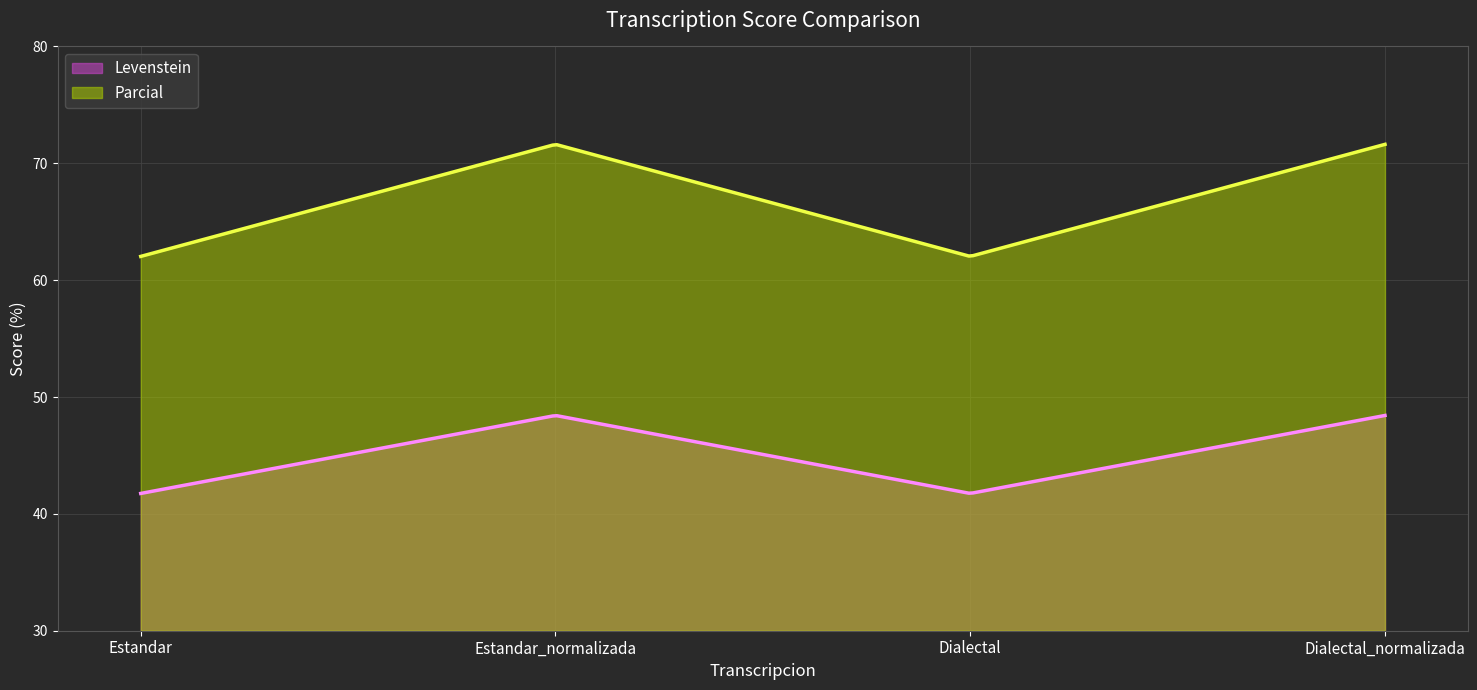

What position from the left is Dialectal?

3